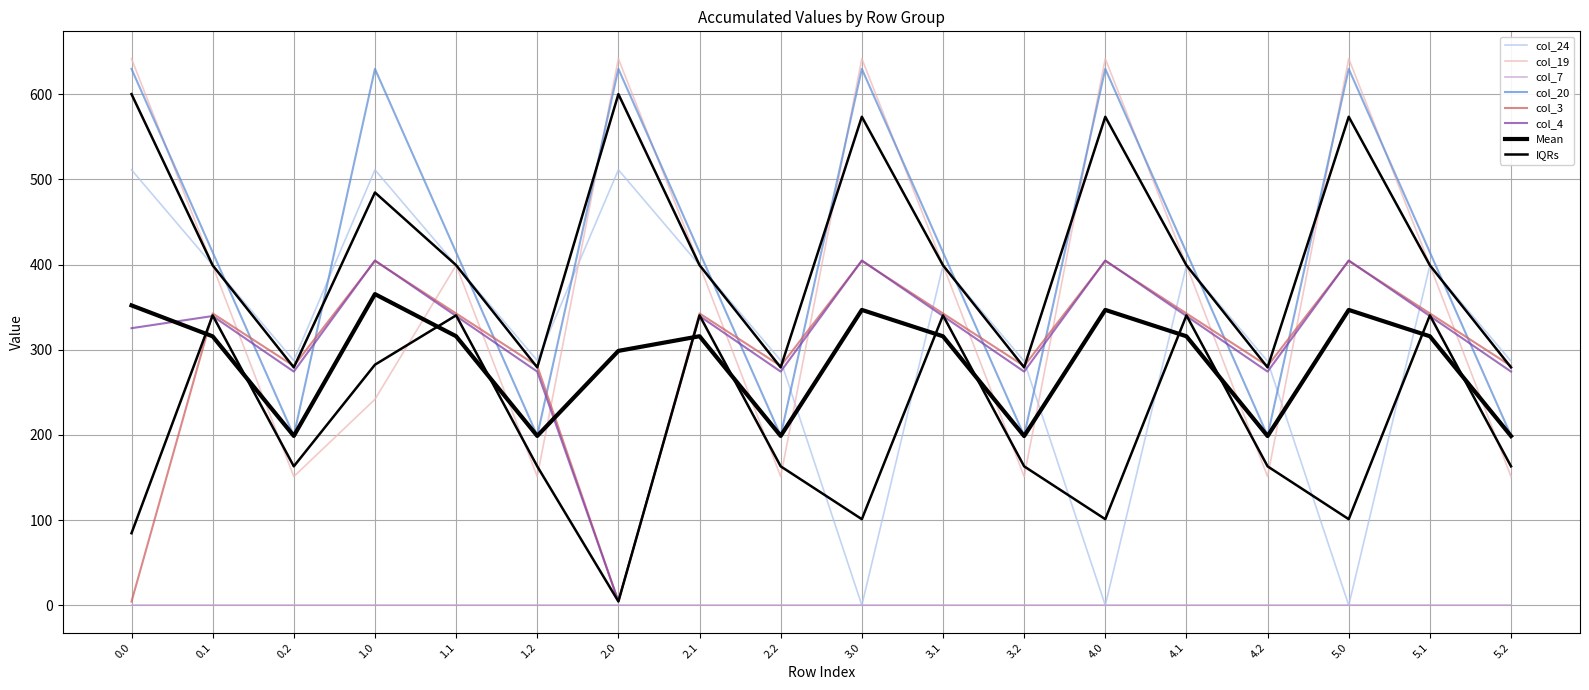

Between which two adjacent categories do col_4 and col_20 first intersect?

0.1 and 0.2